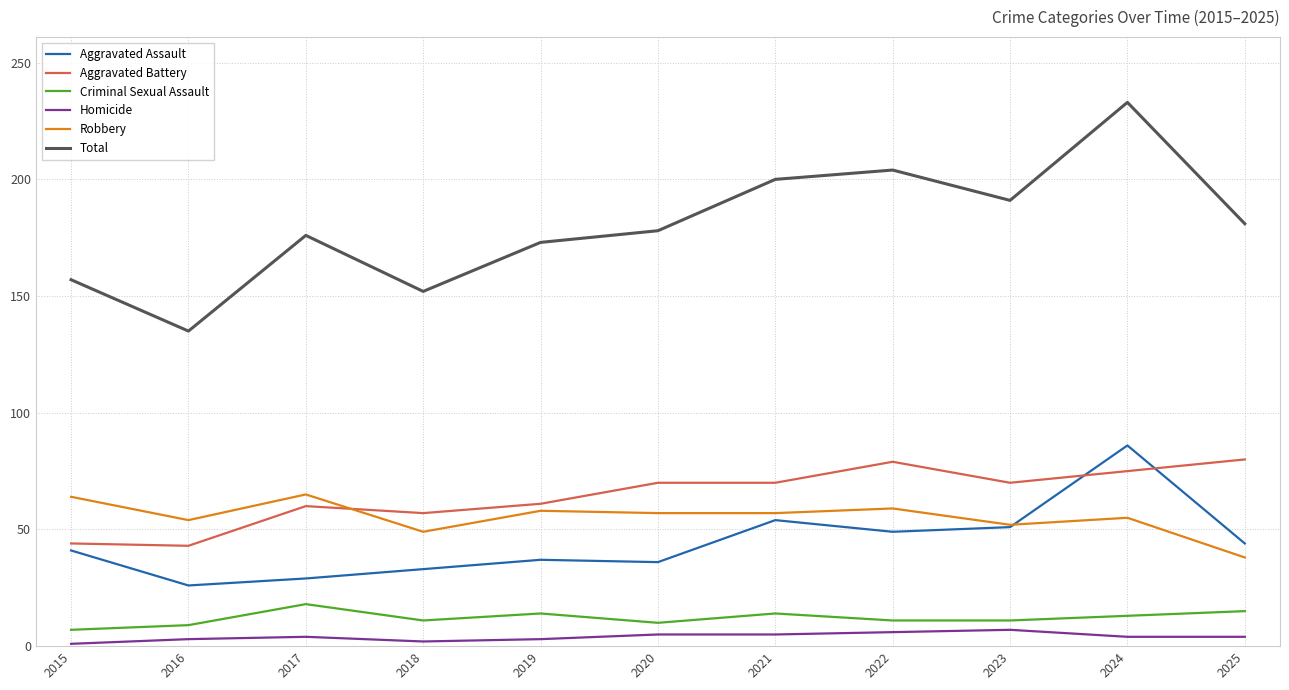

What is the maximum value for Aggravated Assault?

86